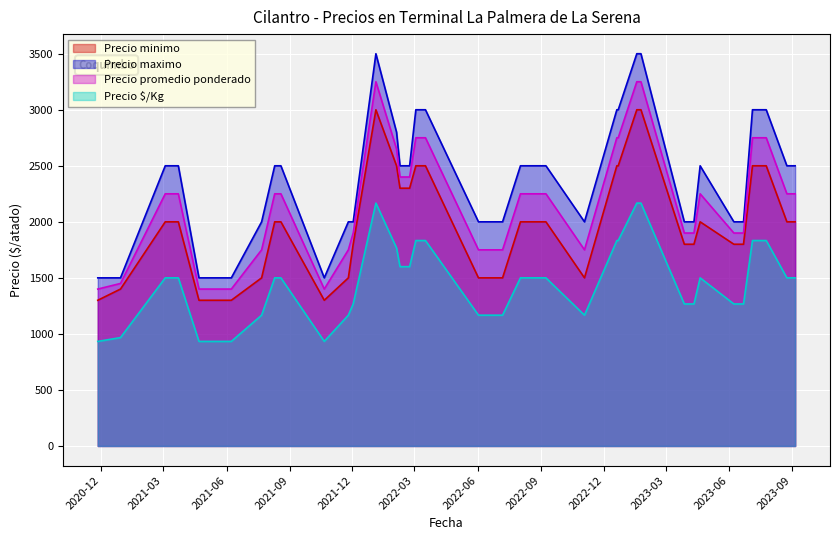

What is the highest value of the Precio $/Kg series?

2167